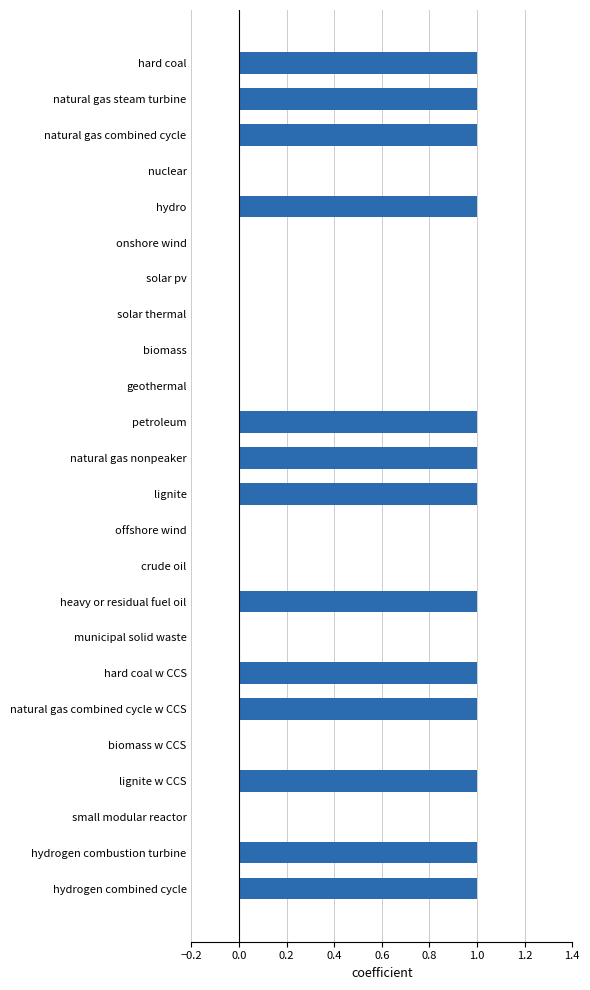

Count the values in the range 0 to 1.

24